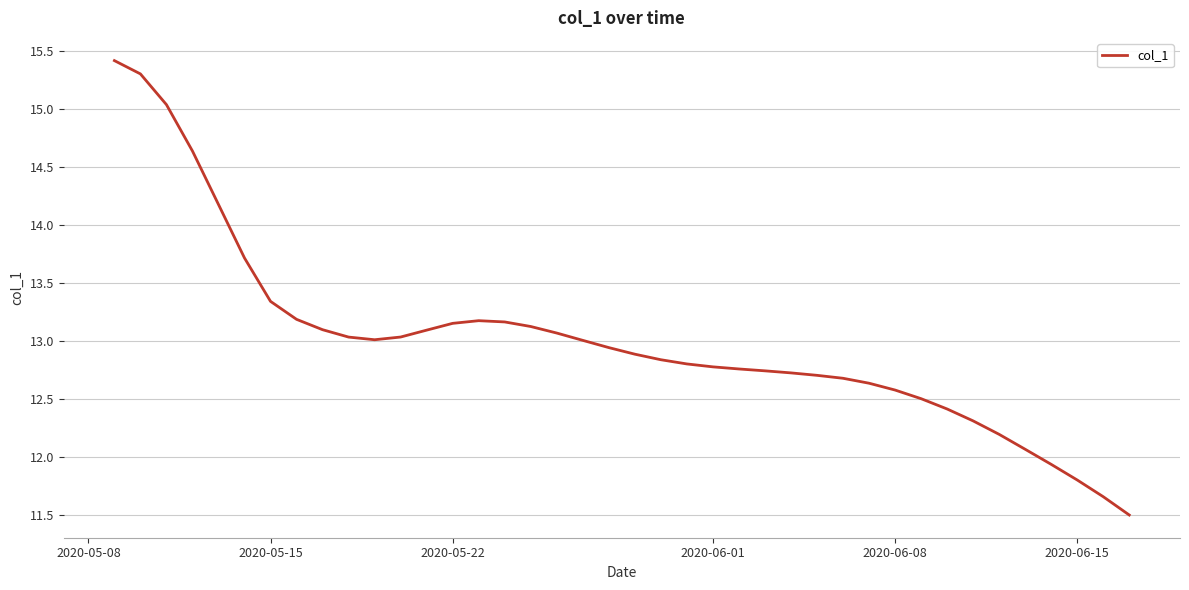

What is the maximum value shown in the chart?

15.4